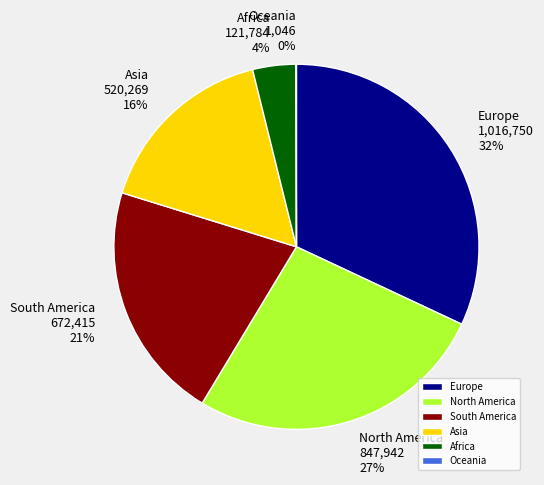

Approximately how many times larger is the value at Asia compared to South America?

0.8